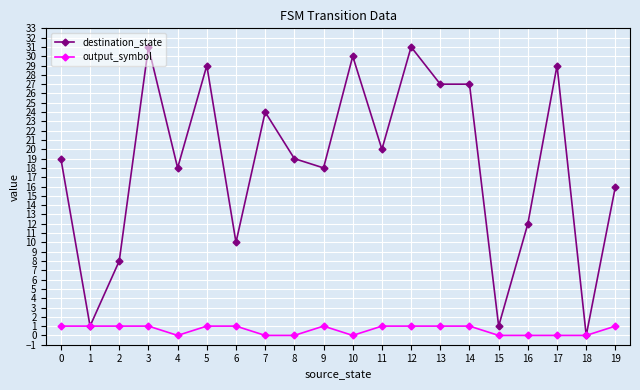

At which category does destination_state reach its first local peak?

3